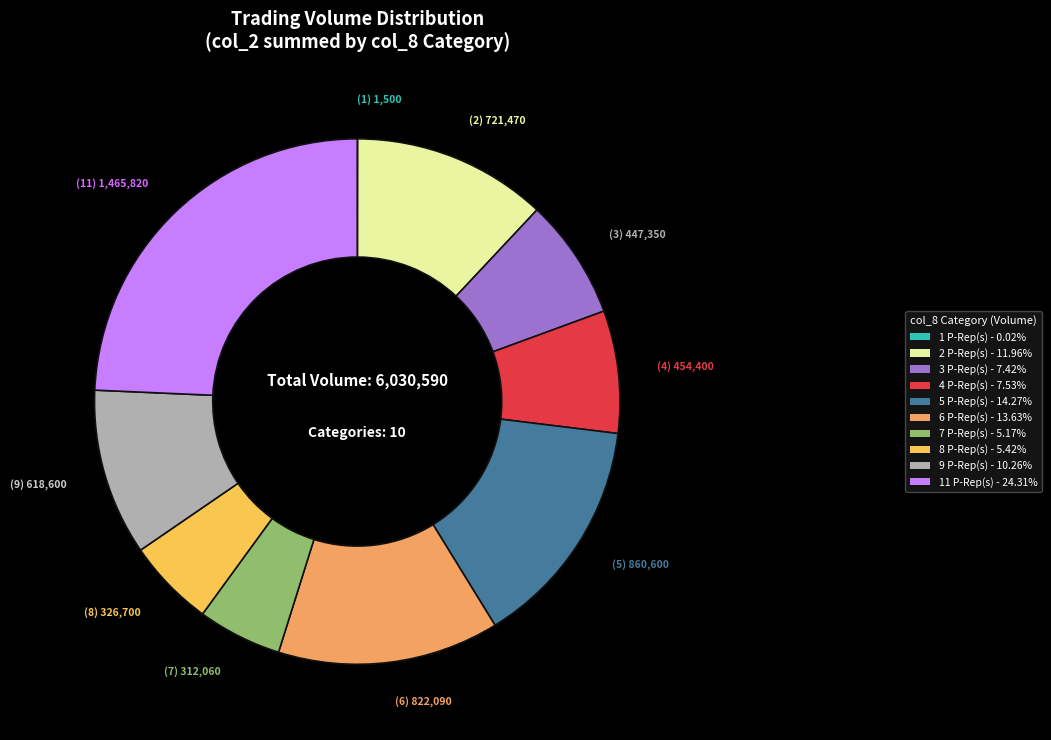

Is there a majority slice in this chart?

No